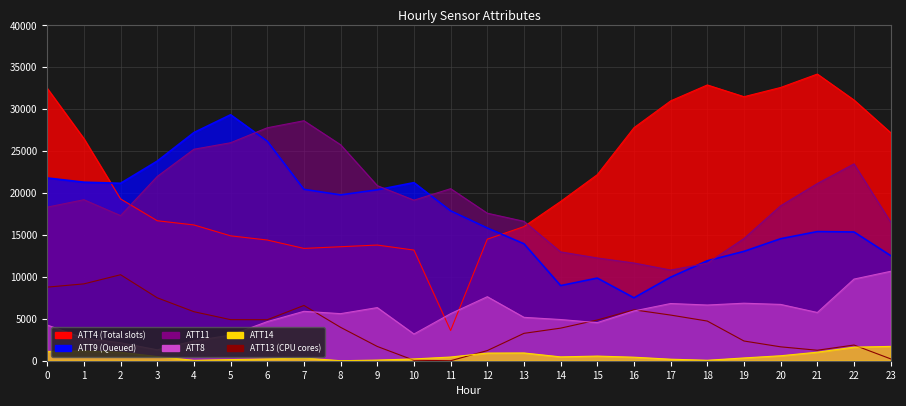

In ATT13, how many points are lower than both neighbors (excluding endpoints)?

3